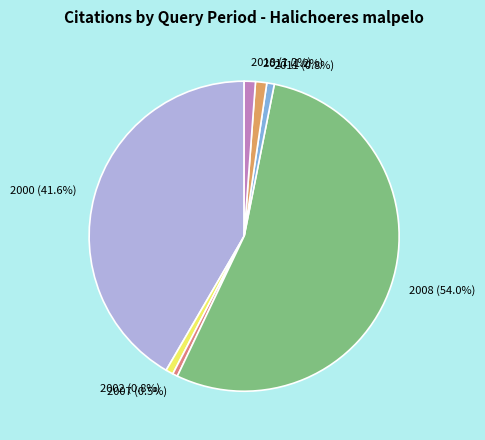

Between 2018 (1.2%) and 2000 (41.6%), which is larger?

2000 (41.6%)